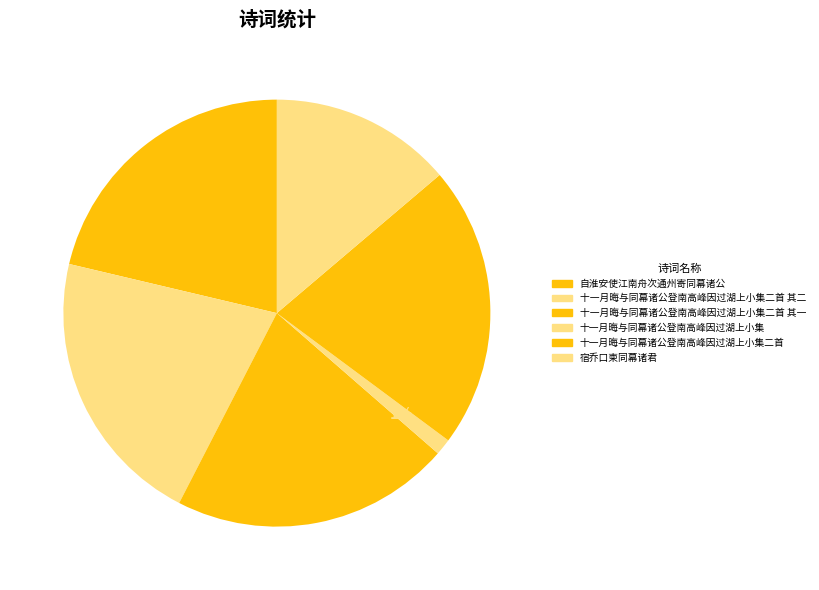

How many segments does this pie chart have?

6